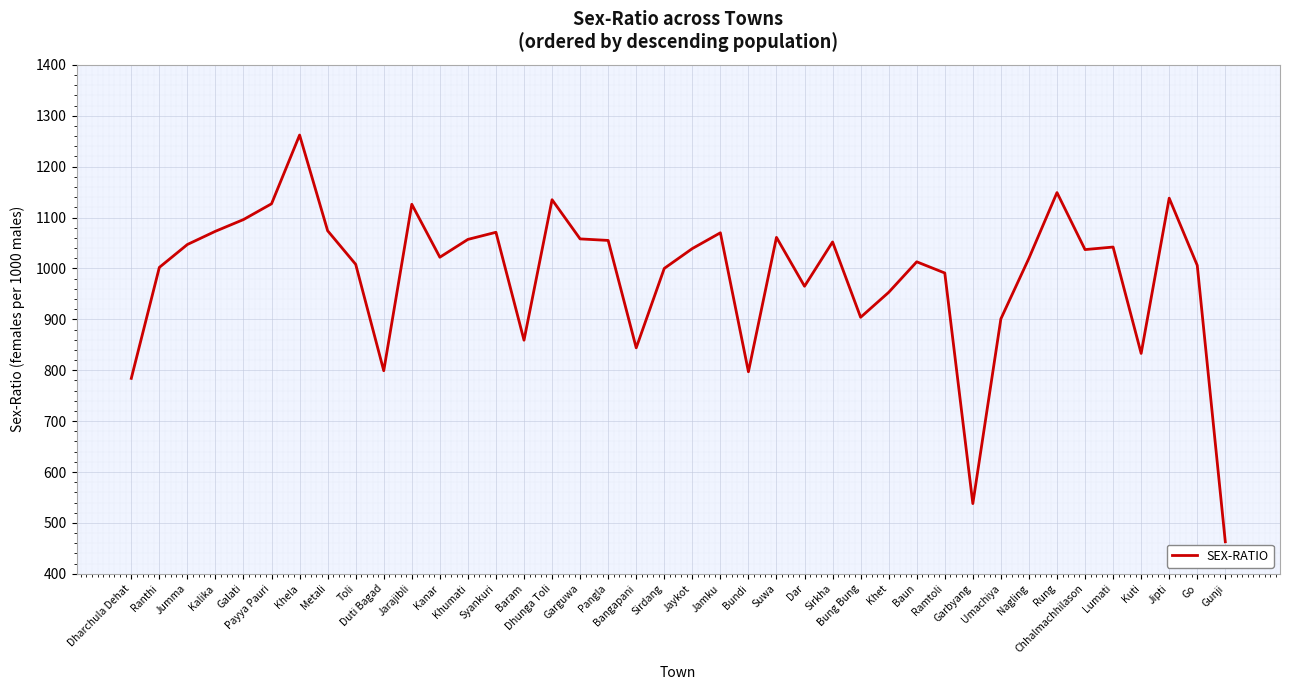

At which label does the data first exceed 1037?

Jumma